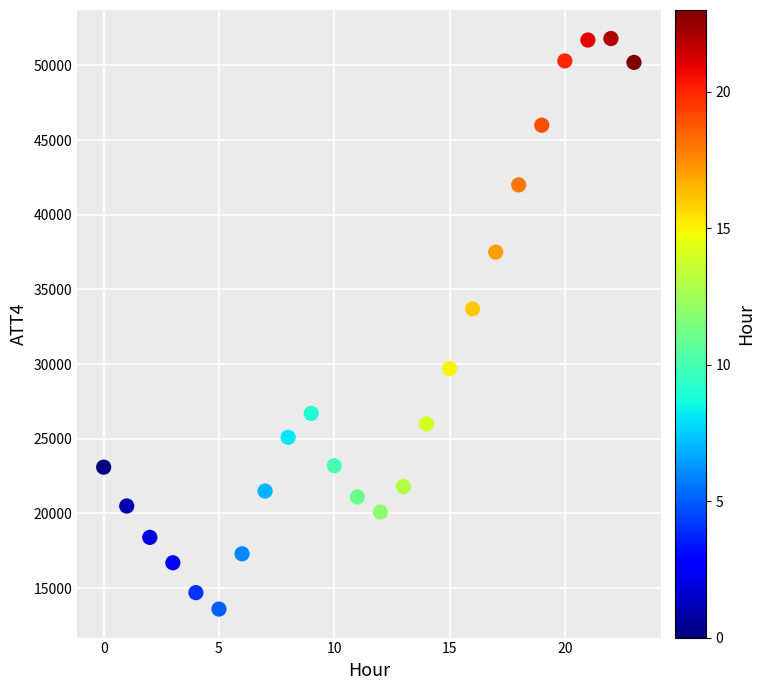

What is the range of Y values (max minus min)?

38200